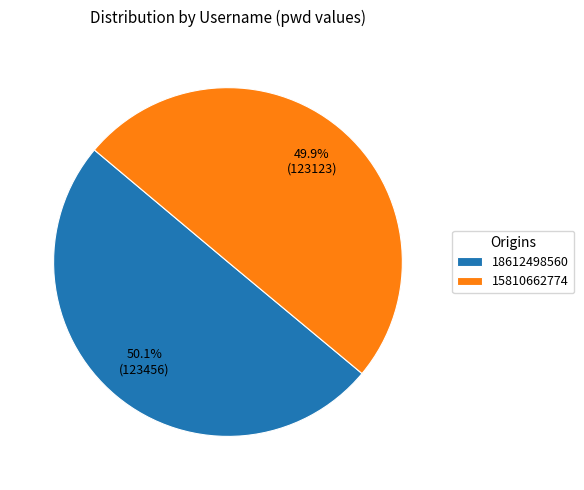

Count the number of slices in the pie.

2